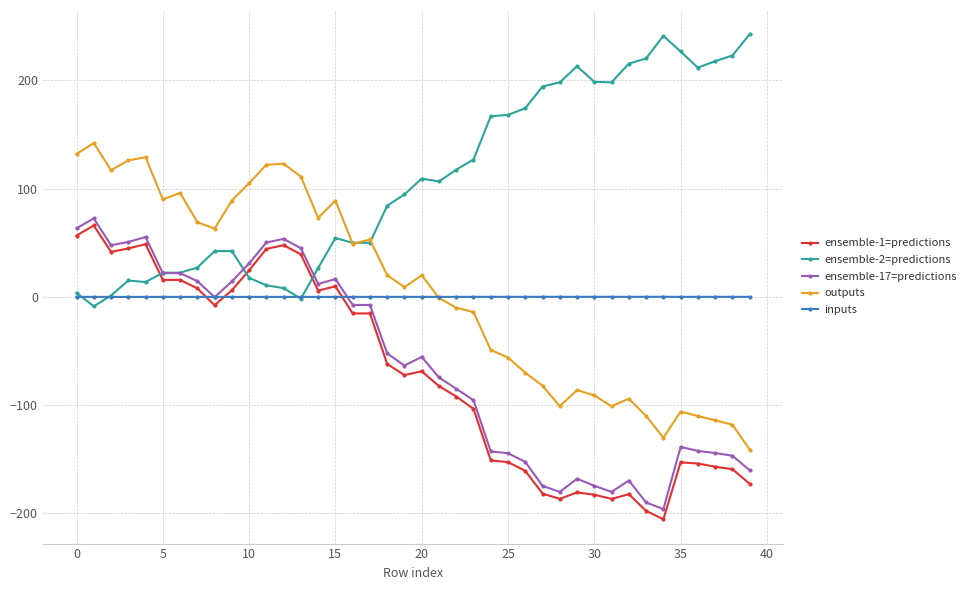

What is the smallest value displayed?

-205.4